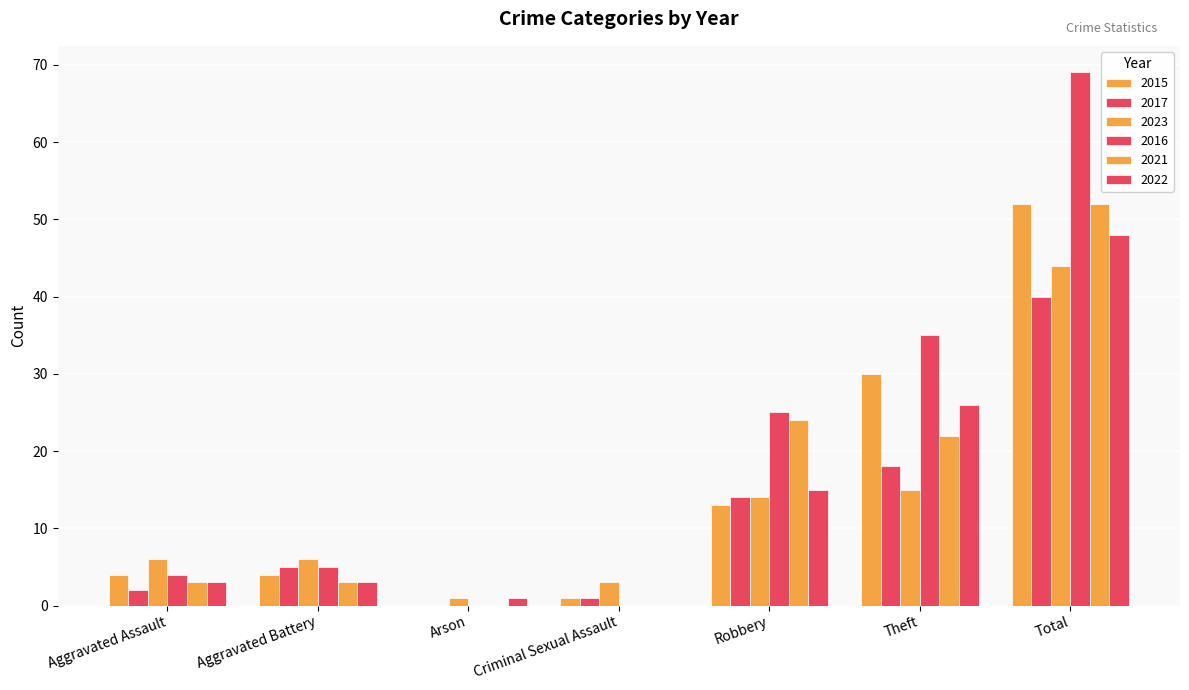

How many series are shown in this chart?

6